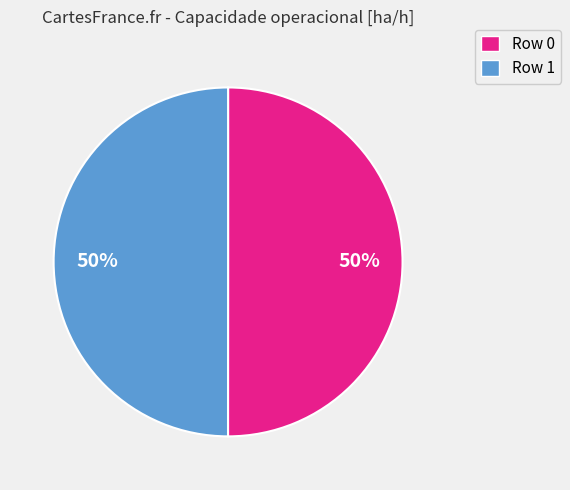

To the nearest percent, what is the combined percentage of Row 0 and Row 1?

100%